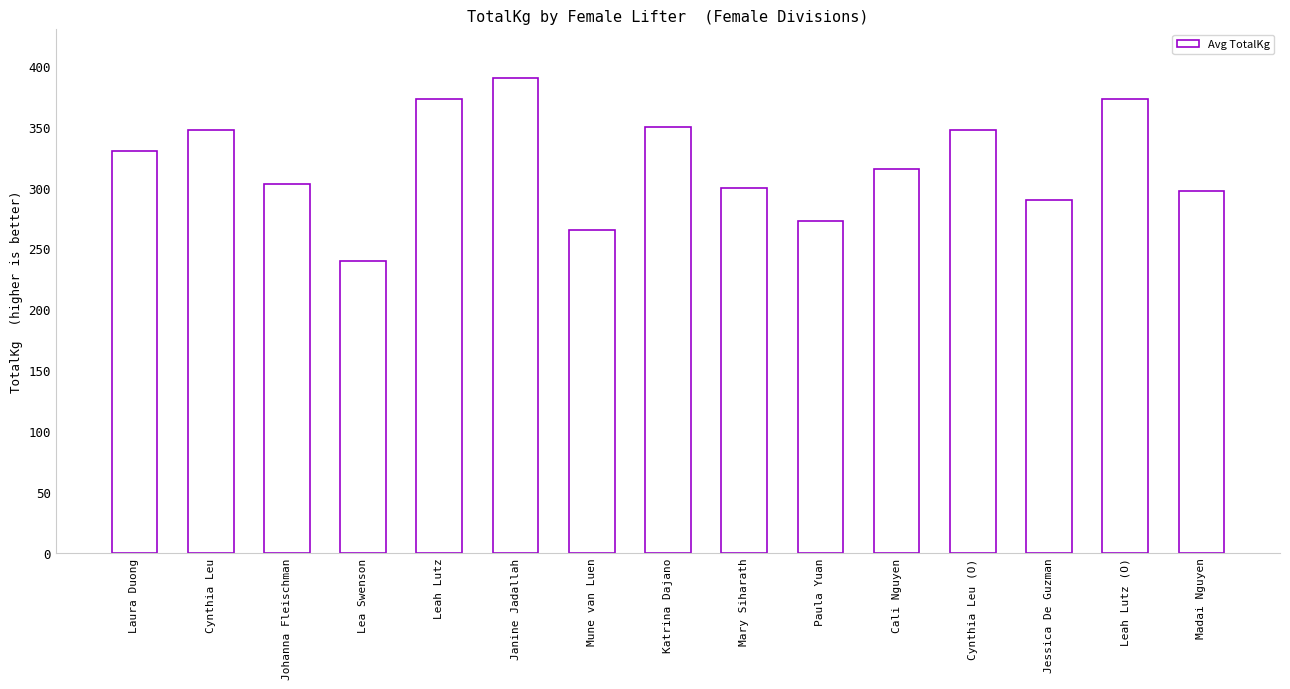

True or false: the data shows 121.9 at Mune van Luen.

False